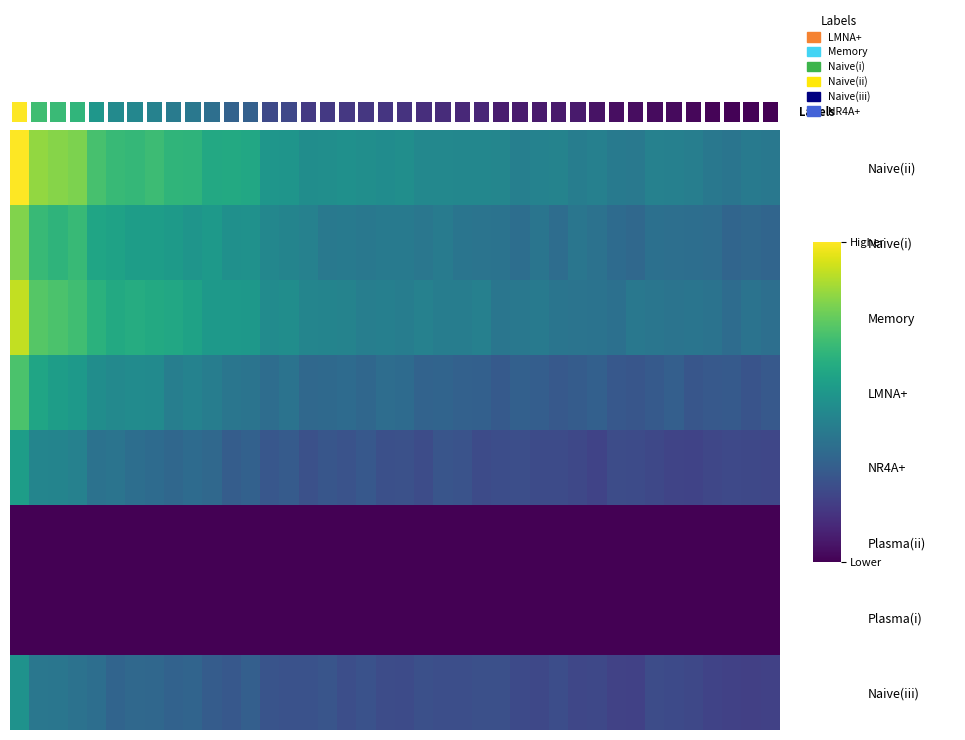

Count the number of categories in the chart.

40